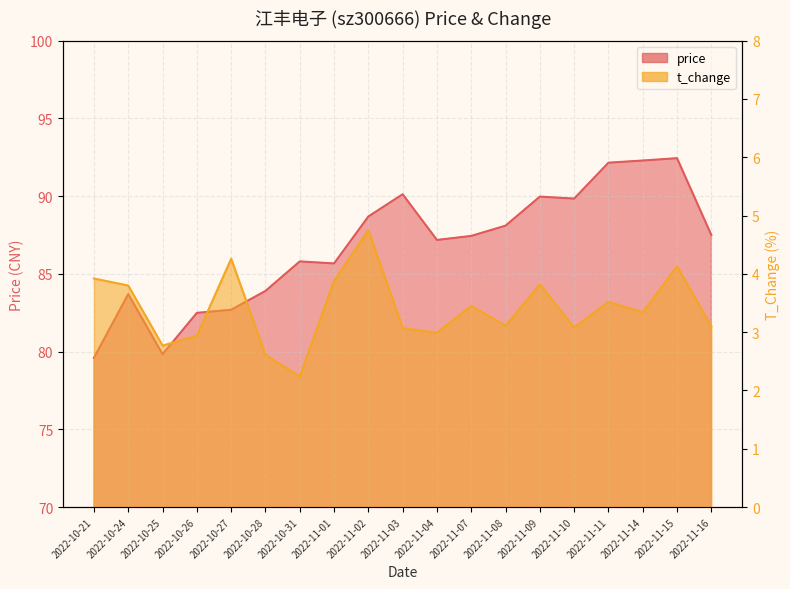

Is the value of price at 2022-11-16 greater than the value of t_change at 2022-11-11?

Yes